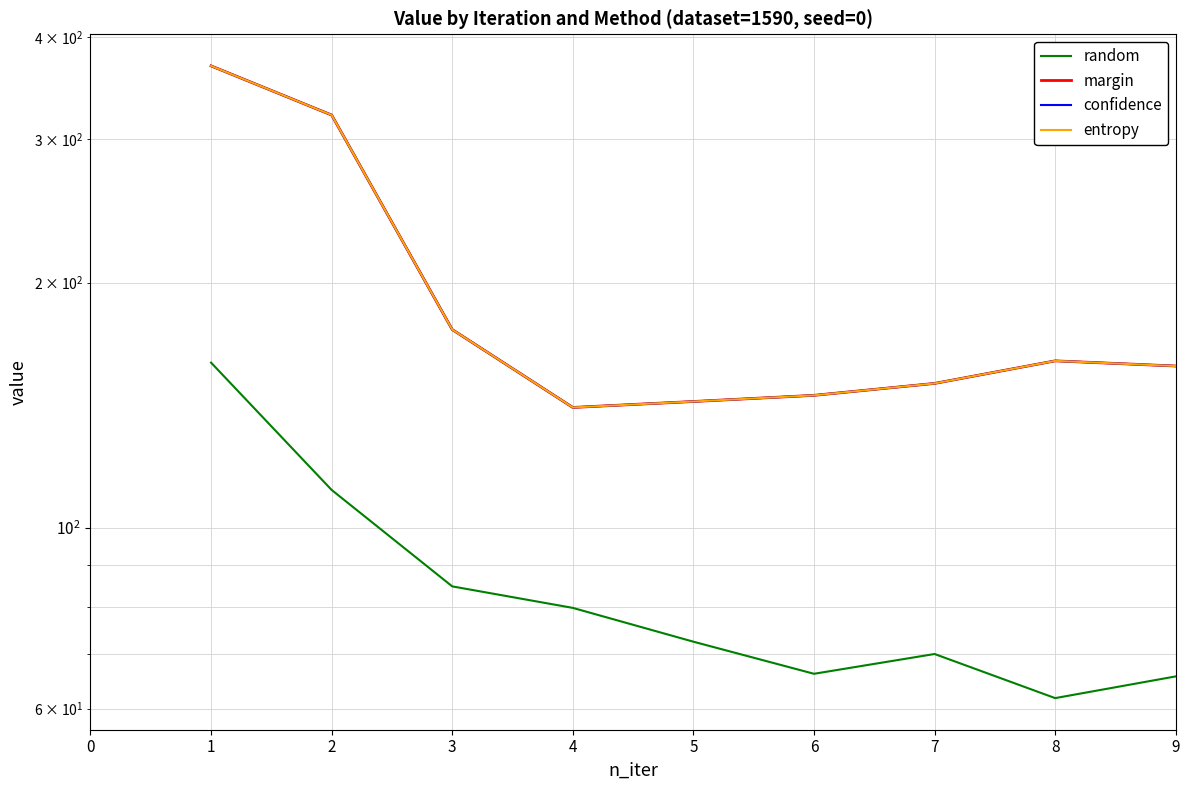

Count the number of data series in this chart.

4